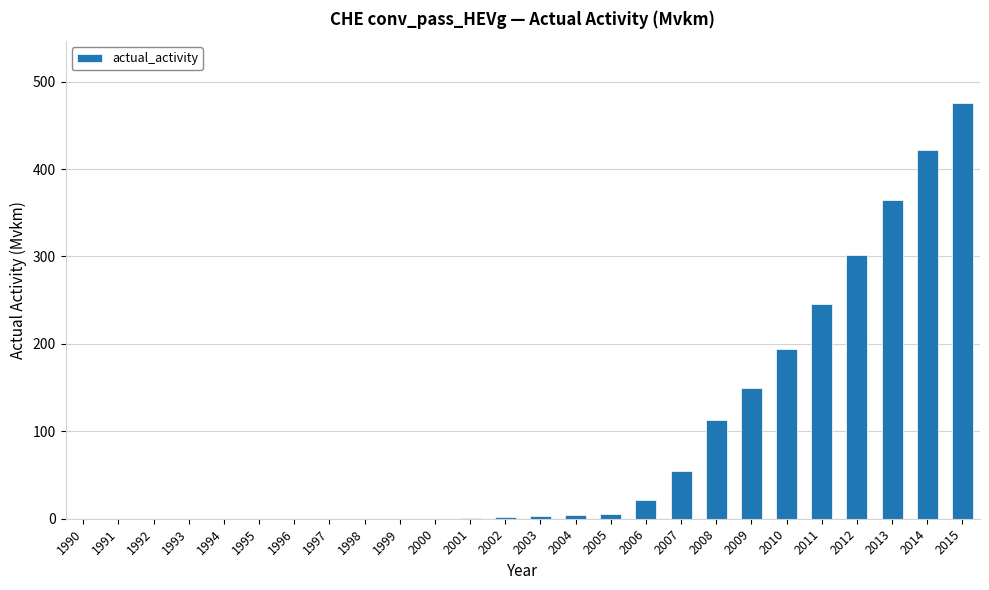

What is the sum of the values at 1995 and 2008?

113.2